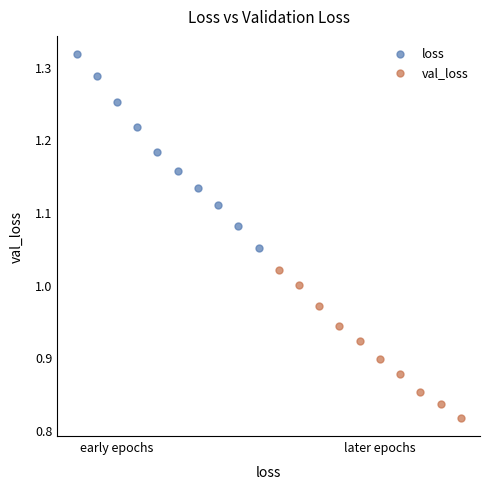

What are all the series names shown in the legend?

loss, val_loss